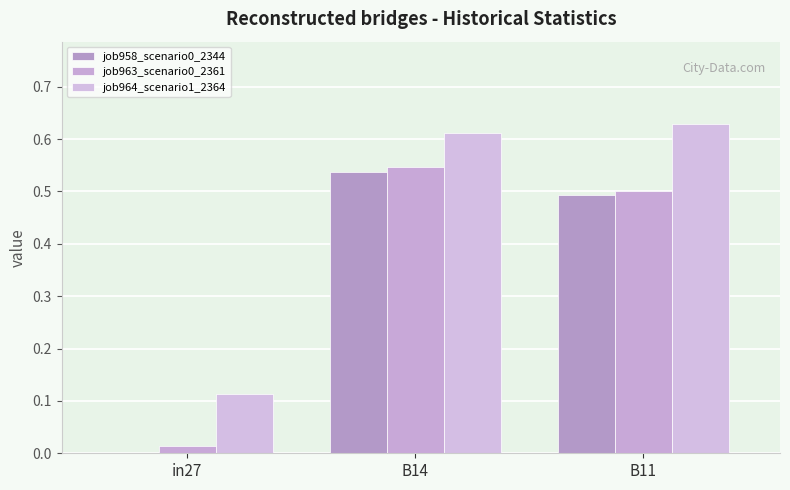

How many groups of bars are there?

3